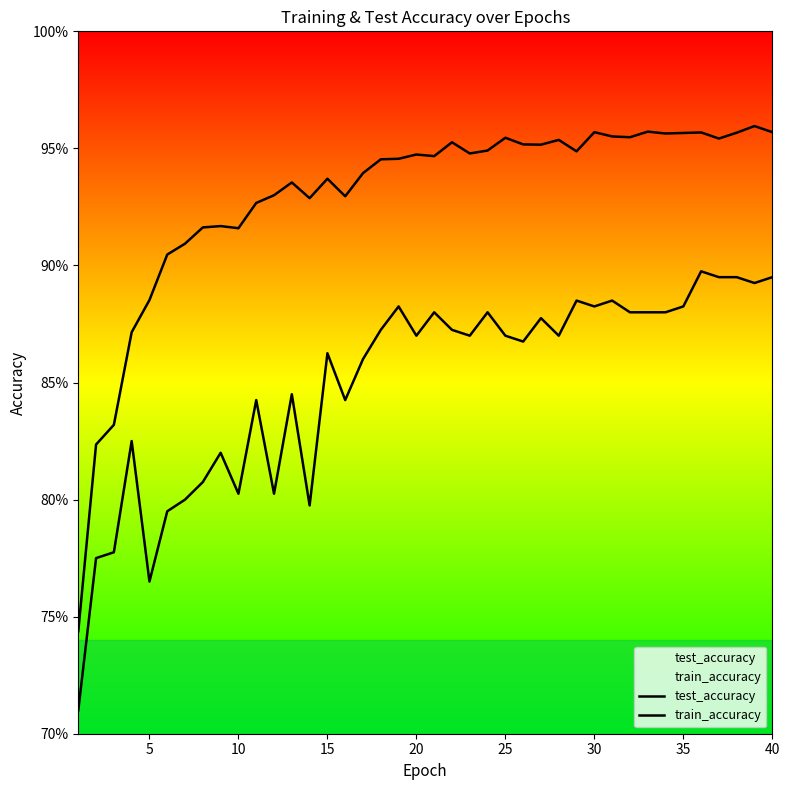

Is this an area chart (filled region under the line)?

No